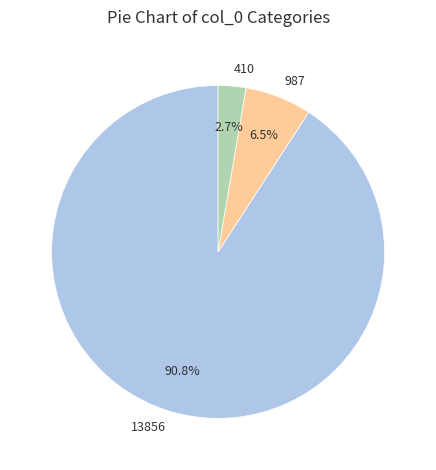

Does any single category account for the majority?

Yes